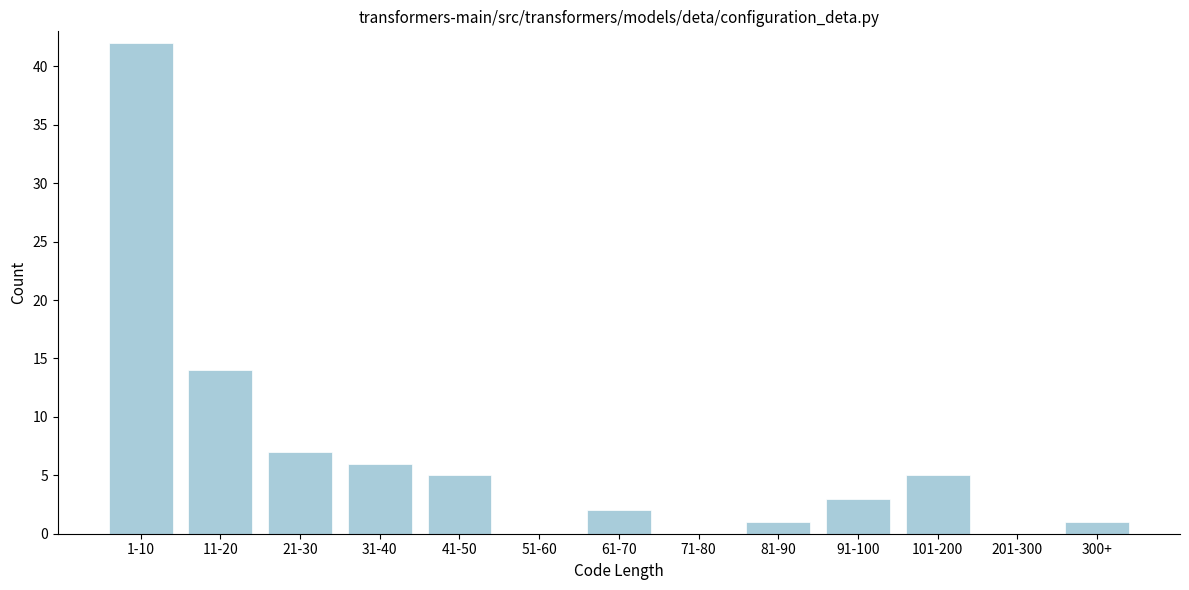

Reading right to left, extract all data points from this chart.

300+=1	201-300=0	101-200=5	91-100=3	81-90=1	71-80=0	61-70=2	51-60=0	41-50=5	31-40=6	21-30=7	11-20=14	1-10=42